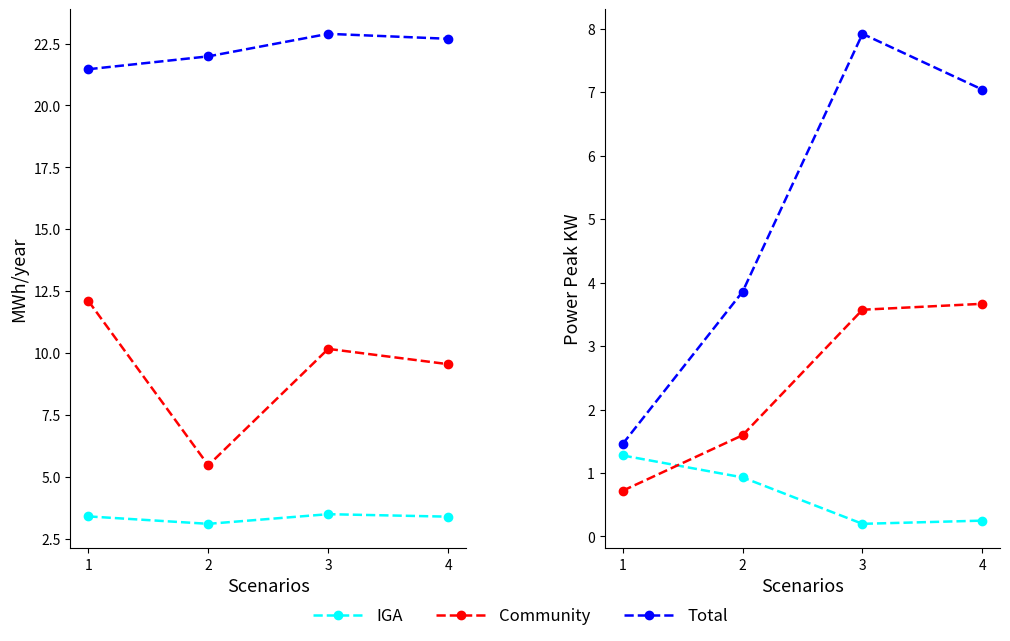

At which label does Total reach its minimum?

1